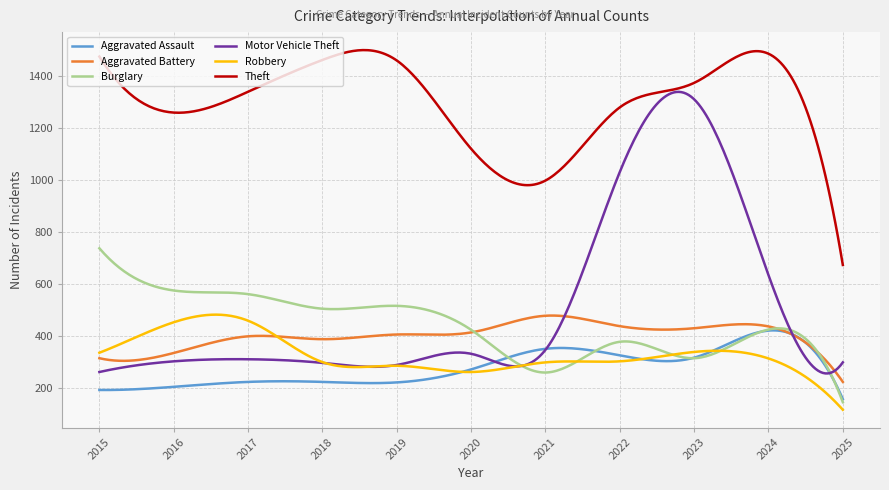

Which series has the widest spread of values?

Motor Vehicle Theft